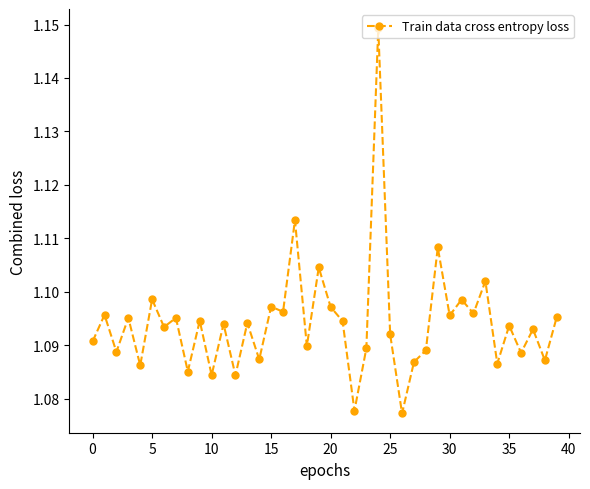

Count the values in the range 1 to 2.

40